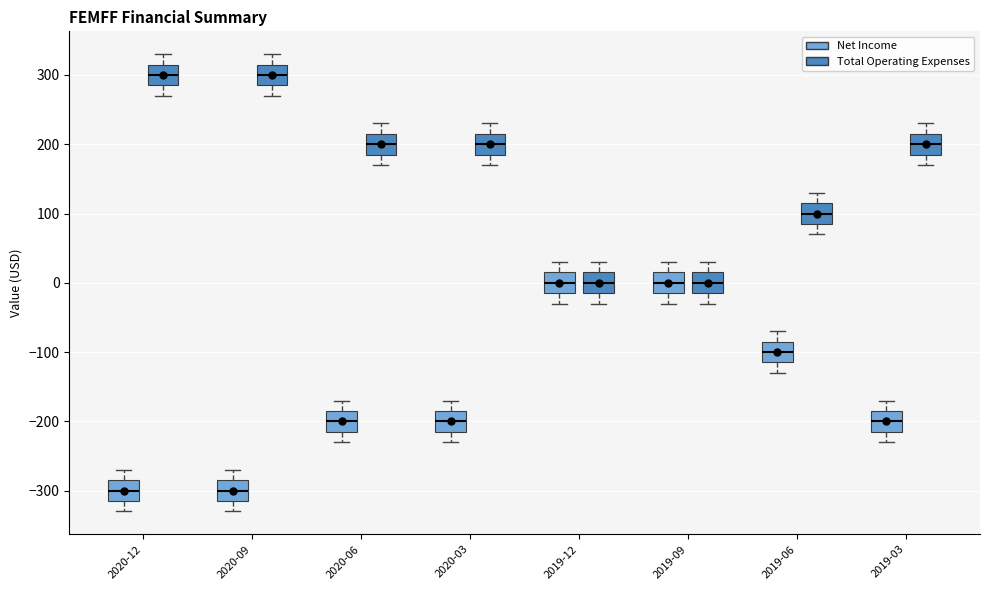

Reading left to right, transcribe this box plot: for each box, give where its median line is, the range the box spans, and where its two whiskers end, as read against the y-axis. The values are not printed on the chart, so give them approximately, as read against the axis.

2020-12 (Net Income): median -300, box -310 to -280, whiskers -330 to -270
2020-12 (Total Operating Expenses): median 300, box 290 to 320, whiskers 270 to 330
2020-09 (Net Income): median -300, box -310 to -280, whiskers -330 to -270
2020-09 (Total Operating Expenses): median 300, box 290 to 320, whiskers 270 to 330
2020-06 (Net Income): median -200, box -210 to -180, whiskers -230 to -170
2020-06 (Total Operating Expenses): median 200, box 190 to 220, whiskers 170 to 230
2020-03 (Net Income): median -200, box -210 to -180, whiskers -230 to -170
2020-03 (Total Operating Expenses): median 200, box 190 to 220, whiskers 170 to 230
2019-12 (Net Income): median 0, box -10 to 20, whiskers -30 to 30
2019-12 (Total Operating Expenses): median 0, box -10 to 20, whiskers -30 to 30
2019-09 (Net Income): median 0, box -10 to 20, whiskers -30 to 30
2019-09 (Total Operating Expenses): median 0, box -10 to 20, whiskers -30 to 30
2019-06 (Net Income): median -100, box -110 to -80, whiskers -130 to -70
2019-06 (Total Operating Expenses): median 100, box 90 to 120, whiskers 70 to 130
2019-03 (Net Income): median -200, box -210 to -180, whiskers -230 to -170
2019-03 (Total Operating Expenses): median 200, box 190 to 220, whiskers 170 to 230